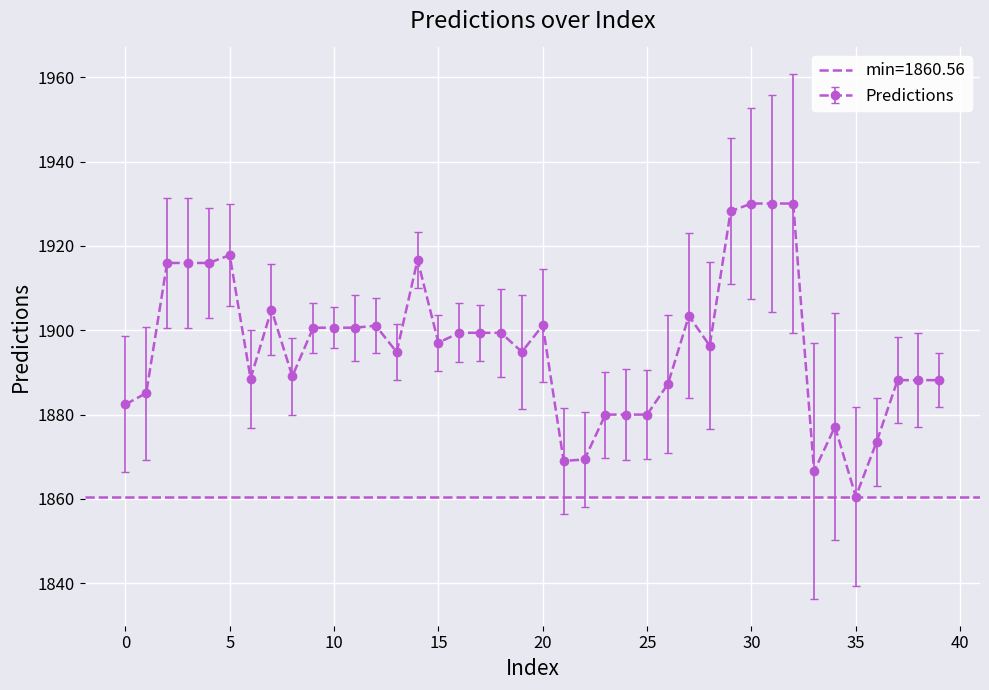

What value does the data have at 20?

1901.2